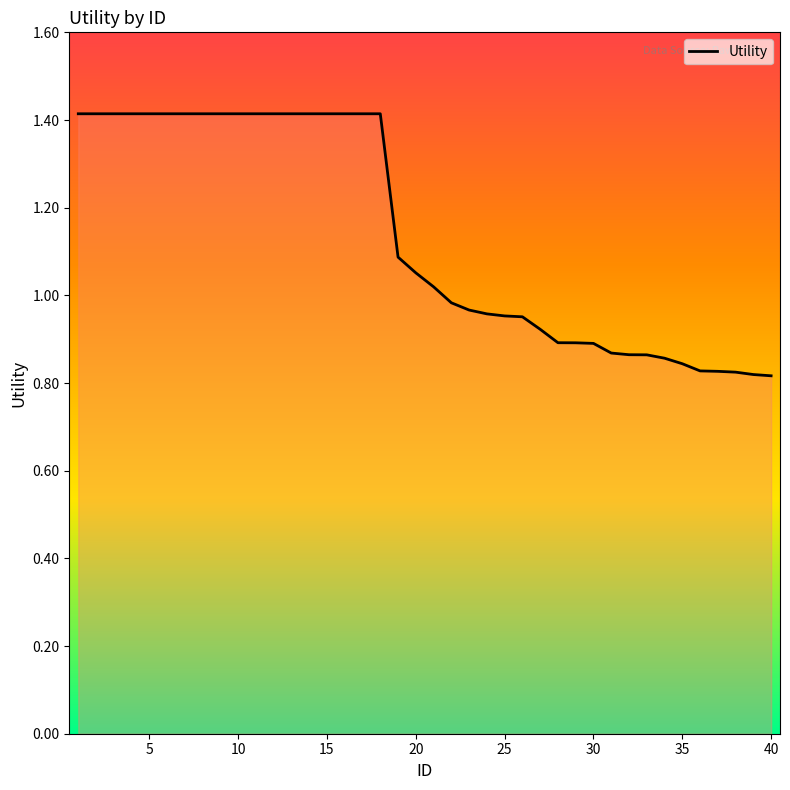

What is the greatest value displayed?

1.4